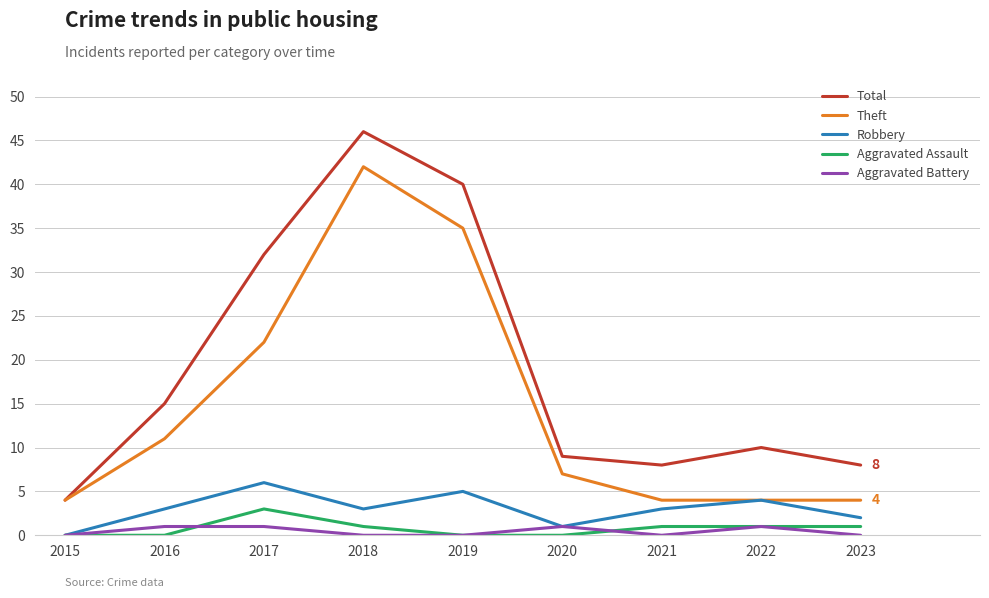

Rank the series at 2017 from highest to lowest value.

Total, Theft, Robbery, Aggravated Assault, Aggravated Battery